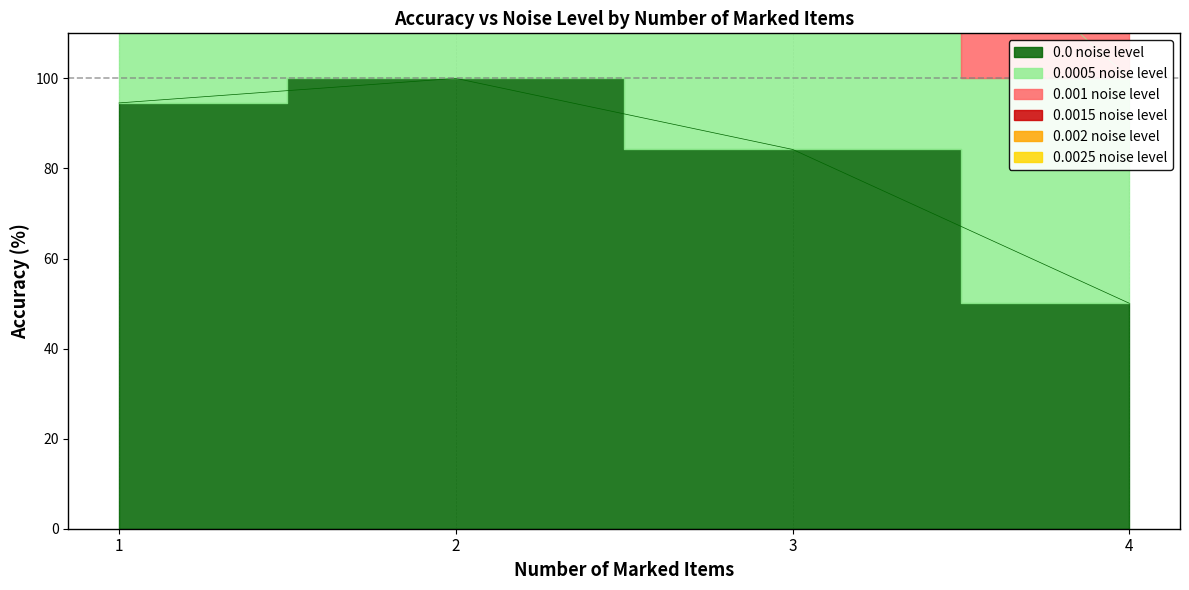

What is the total value across all series at 4?

1049.5